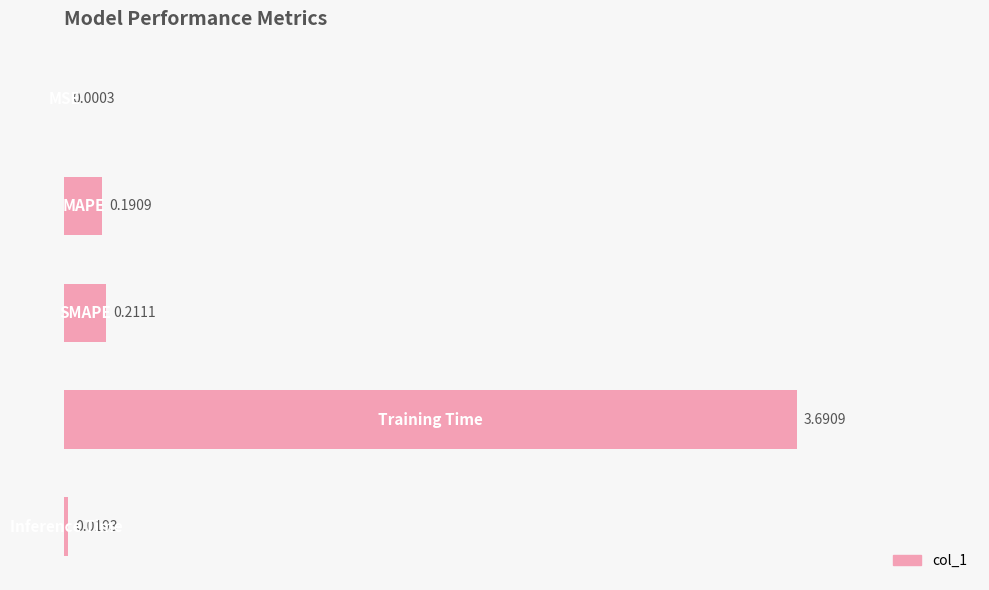

What is the sum of all values?

4.1